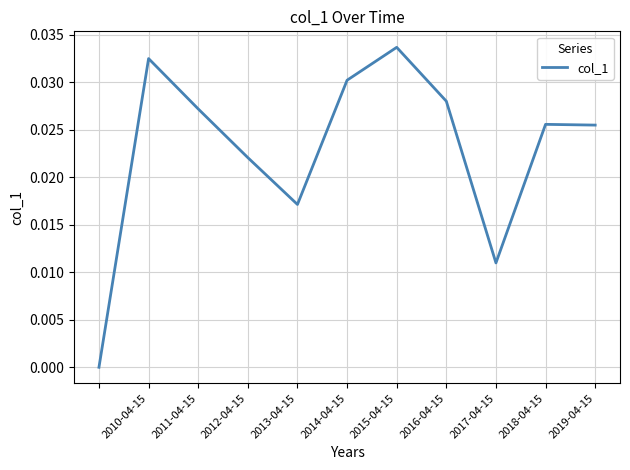

At which category does the data reach its first local peak?

2010-04-15